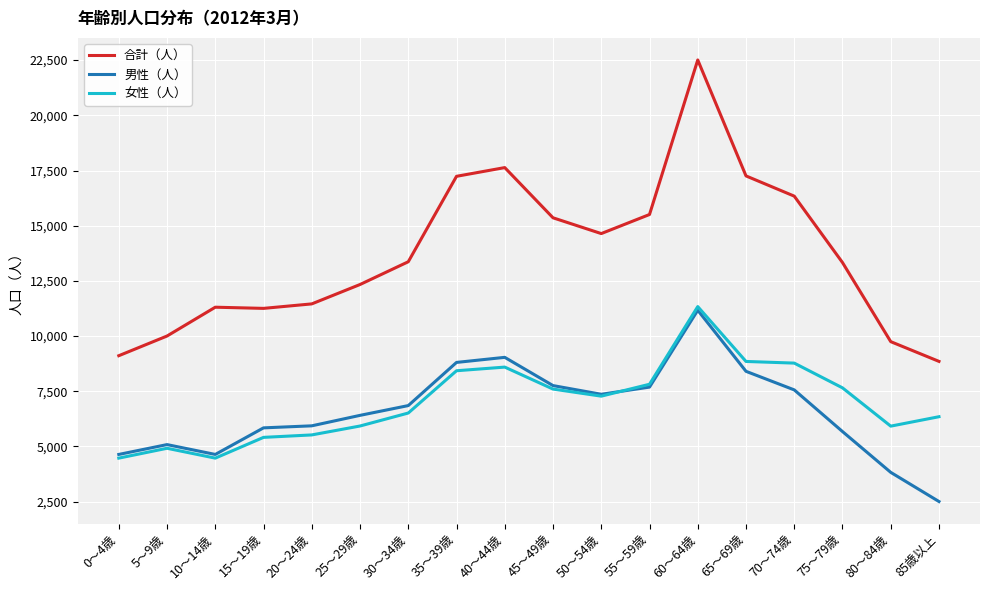

What is the spread (max minus min) of values at 50～54歳?

7364